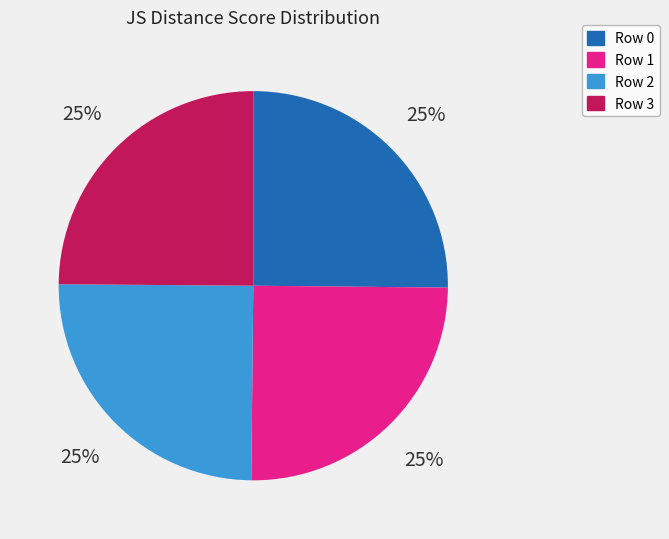

To the nearest percent, what percentage of the pie is Row 3?

25%